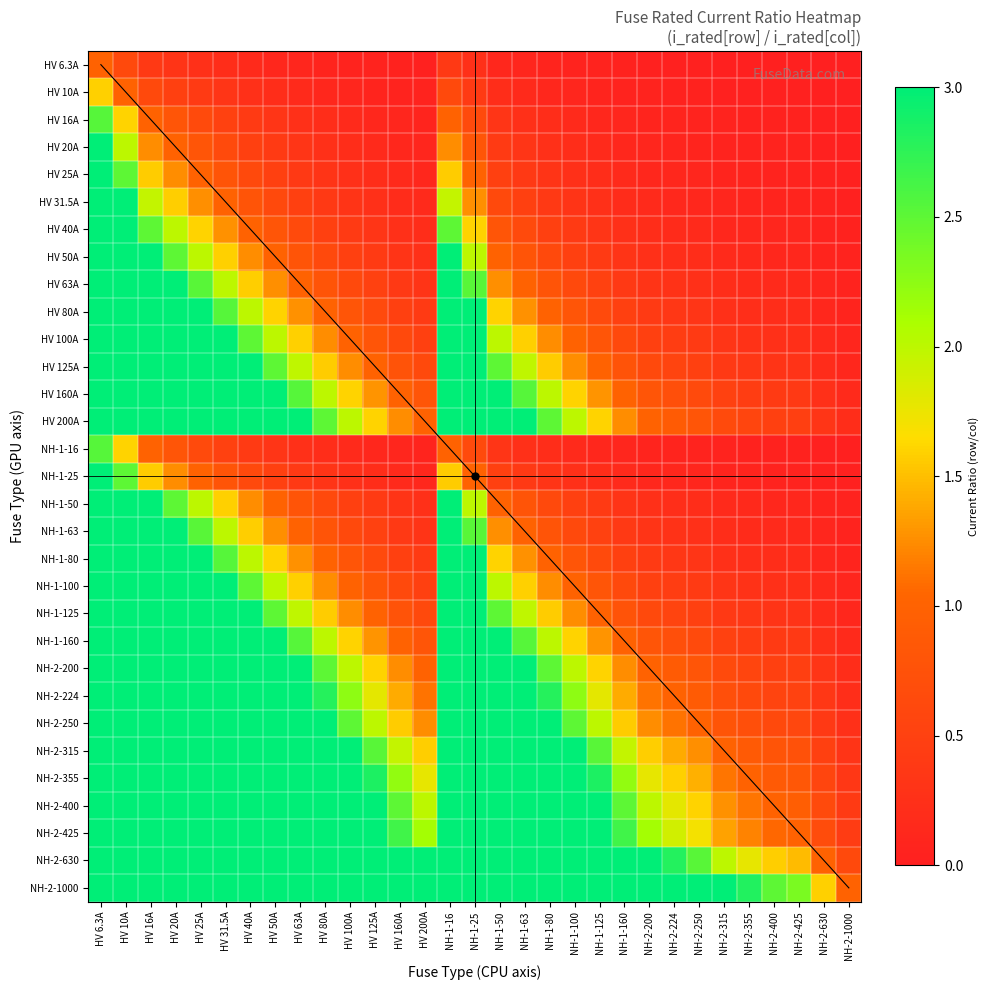

Reading left to right, transcribe all the data shown in this chart.

HV 6.3A: HV 6.3A=1.0	HV 10A=0.6	HV 16A=0.4	HV 20A=0.3	HV 25A=0.3	HV 31.5A=0.2	HV 40A=0.2	HV 50A=0.1	HV 63A=0.1	HV 80A=0.1	HV 100A=0.1	HV 125A=0.1	HV 160A=0.0	HV 200A=0.0	NH-1-16=0.4	NH-1-25=0.3	NH-1-50=0.1	NH-1-63=0.1	NH-1-80=0.1	NH-1-100=0.1	NH-1-125=0.1	NH-1-160=0.0	NH-2-200=0.0	NH-2-224=0.0	NH-2-250=0.0	NH-2-315=0.0	NH-2-355=0.0	NH-2-400=0.0	NH-2-425=0.0	NH-2-630=0.0	NH-2-1000=0.0
HV 10A: HV 6.3A=1.6	HV 10A=1.0	HV 16A=0.6	HV 20A=0.5	HV 25A=0.4	HV 31.5A=0.3	HV 40A=0.2	HV 50A=0.2	HV 63A=0.2	HV 80A=0.1	HV 100A=0.1	HV 125A=0.1	HV 160A=0.1	HV 200A=0.0	NH-1-16=0.6	NH-1-25=0.4	NH-1-50=0.2	NH-1-63=0.2	NH-1-80=0.1	NH-1-100=0.1	NH-1-125=0.1	NH-1-160=0.1	NH-2-200=0.0	NH-2-224=0.0	NH-2-250=0.0	NH-2-315=0.0	NH-2-355=0.0	NH-2-400=0.0	NH-2-425=0.0	NH-2-630=0.0	NH-2-1000=0.0
HV 16A: HV 6.3A=2.5	HV 10A=1.6	HV 16A=1.0	HV 20A=0.8	HV 25A=0.6	HV 31.5A=0.5	HV 40A=0.4	HV 50A=0.3	HV 63A=0.3	HV 80A=0.2	HV 100A=0.2	HV 125A=0.1	HV 160A=0.1	HV 200A=0.1	NH-1-16=1.0	NH-1-25=0.6	NH-1-50=0.3	NH-1-63=0.3	NH-1-80=0.2	NH-1-100=0.2	NH-1-125=0.1	NH-1-160=0.1	NH-2-200=0.1	NH-2-224=0.1	NH-2-250=0.1	NH-2-315=0.1	NH-2-355=0.0	NH-2-400=0.0	NH-2-425=0.0	NH-2-630=0.0	NH-2-1000=0.0
HV 20A: HV 6.3A=3.2	HV 10A=2.0	HV 16A=1.2	HV 20A=1.0	HV 25A=0.8	HV 31.5A=0.6	HV 40A=0.5	HV 50A=0.4	HV 63A=0.3	HV 80A=0.2	HV 100A=0.2	HV 125A=0.2	HV 160A=0.1	HV 200A=0.1	NH-1-16=1.2	NH-1-25=0.8	NH-1-50=0.4	NH-1-63=0.3	NH-1-80=0.2	NH-1-100=0.2	NH-1-125=0.2	NH-1-160=0.1	NH-2-200=0.1	NH-2-224=0.1	NH-2-250=0.1	NH-2-315=0.1	NH-2-355=0.1	NH-2-400=0.0	NH-2-425=0.0	NH-2-630=0.0	NH-2-1000=0.0
HV 25A: HV 6.3A=4.0	HV 10A=2.5	HV 16A=1.6	HV 20A=1.2	HV 25A=1.0	HV 31.5A=0.8	HV 40A=0.6	HV 50A=0.5	HV 63A=0.4	HV 80A=0.3	HV 100A=0.2	HV 125A=0.2	HV 160A=0.2	HV 200A=0.1	NH-1-16=1.6	NH-1-25=1.0	NH-1-50=0.5	NH-1-63=0.4	NH-1-80=0.3	NH-1-100=0.2	NH-1-125=0.2	NH-1-160=0.2	NH-2-200=0.1	NH-2-224=0.1	NH-2-250=0.1	NH-2-315=0.1	NH-2-355=0.1	NH-2-400=0.1	NH-2-425=0.1	NH-2-630=0.0	NH-2-1000=0.0
HV 31.5A: HV 6.3A=5.0	HV 10A=3.1	HV 16A=2.0	HV 20A=1.6	HV 25A=1.3	HV 31.5A=1.0	HV 40A=0.8	HV 50A=0.6	HV 63A=0.5	HV 80A=0.4	HV 100A=0.3	HV 125A=0.3	HV 160A=0.2	HV 200A=0.2	NH-1-16=2.0	NH-1-25=1.3	NH-1-50=0.6	NH-1-63=0.5	NH-1-80=0.4	NH-1-100=0.3	NH-1-125=0.3	NH-1-160=0.2	NH-2-200=0.2	NH-2-224=0.1	NH-2-250=0.1	NH-2-315=0.1	NH-2-355=0.1	NH-2-400=0.1	NH-2-425=0.1	NH-2-630=0.0	NH-2-1000=0.0
HV 40A: HV 6.3A=6.3	HV 10A=4.0	HV 16A=2.5	HV 20A=2.0	HV 25A=1.6	HV 31.5A=1.3	HV 40A=1.0	HV 50A=0.8	HV 63A=0.6	HV 80A=0.5	HV 100A=0.4	HV 125A=0.3	HV 160A=0.2	HV 200A=0.2	NH-1-16=2.5	NH-1-25=1.6	NH-1-50=0.8	NH-1-63=0.6	NH-1-80=0.5	NH-1-100=0.4	NH-1-125=0.3	NH-1-160=0.2	NH-2-200=0.2	NH-2-224=0.2	NH-2-250=0.2	NH-2-315=0.1	NH-2-355=0.1	NH-2-400=0.1	NH-2-425=0.1	NH-2-630=0.1	NH-2-1000=0.0
HV 50A: HV 6.3A=7.9	HV 10A=5.0	HV 16A=3.1	HV 20A=2.5	HV 25A=2.0	HV 31.5A=1.6	HV 40A=1.2	HV 50A=1.0	HV 63A=0.8	HV 80A=0.6	HV 100A=0.5	HV 125A=0.4	HV 160A=0.3	HV 200A=0.2	NH-1-16=3.1	NH-1-25=2.0	NH-1-50=1.0	NH-1-63=0.8	NH-1-80=0.6	NH-1-100=0.5	NH-1-125=0.4	NH-1-160=0.3	NH-2-200=0.2	NH-2-224=0.2	NH-2-250=0.2	NH-2-315=0.2	NH-2-355=0.1	NH-2-400=0.1	NH-2-425=0.1	NH-2-630=0.1	NH-2-1000=0.0
HV 63A: HV 6.3A=10.0	HV 10A=6.3	HV 16A=3.9	HV 20A=3.1	HV 25A=2.5	HV 31.5A=2.0	HV 40A=1.6	HV 50A=1.3	HV 63A=1.0	HV 80A=0.8	HV 100A=0.6	HV 125A=0.5	HV 160A=0.4	HV 200A=0.3	NH-1-16=3.9	NH-1-25=2.5	NH-1-50=1.3	NH-1-63=1.0	NH-1-80=0.8	NH-1-100=0.6	NH-1-125=0.5	NH-1-160=0.4	NH-2-200=0.3	NH-2-224=0.3	NH-2-250=0.3	NH-2-315=0.2	NH-2-355=0.2	NH-2-400=0.2	NH-2-425=0.1	NH-2-630=0.1	NH-2-1000=0.1
HV 80A: HV 6.3A=12.7	HV 10A=8.0	HV 16A=5.0	HV 20A=4.0	HV 25A=3.2	HV 31.5A=2.5	HV 40A=2.0	HV 50A=1.6	HV 63A=1.3	HV 80A=1.0	HV 100A=0.8	HV 125A=0.6	HV 160A=0.5	HV 200A=0.4	NH-1-16=5.0	NH-1-25=3.2	NH-1-50=1.6	NH-1-63=1.3	NH-1-80=1.0	NH-1-100=0.8	NH-1-125=0.6	NH-1-160=0.5	NH-2-200=0.4	NH-2-224=0.4	NH-2-250=0.3	NH-2-315=0.3	NH-2-355=0.2	NH-2-400=0.2	NH-2-425=0.2	NH-2-630=0.1	NH-2-1000=0.1
HV 100A: HV 6.3A=15.9	HV 10A=10.0	HV 16A=6.2	HV 20A=5.0	HV 25A=4.0	HV 31.5A=3.2	HV 40A=2.5	HV 50A=2.0	HV 63A=1.6	HV 80A=1.2	HV 100A=1.0	HV 125A=0.8	HV 160A=0.6	HV 200A=0.5	NH-1-16=6.2	NH-1-25=4.0	NH-1-50=2.0	NH-1-63=1.6	NH-1-80=1.2	NH-1-100=1.0	NH-1-125=0.8	NH-1-160=0.6	NH-2-200=0.5	NH-2-224=0.4	NH-2-250=0.4	NH-2-315=0.3	NH-2-355=0.3	NH-2-400=0.2	NH-2-425=0.2	NH-2-630=0.2	NH-2-1000=0.1
HV 125A: HV 6.3A=19.8	HV 10A=12.5	HV 16A=7.8	HV 20A=6.2	HV 25A=5.0	HV 31.5A=4.0	HV 40A=3.1	HV 50A=2.5	HV 63A=2.0	HV 80A=1.6	HV 100A=1.2	HV 125A=1.0	HV 160A=0.8	HV 200A=0.6	NH-1-16=7.8	NH-1-25=5.0	NH-1-50=2.5	NH-1-63=2.0	NH-1-80=1.6	NH-1-100=1.2	NH-1-125=1.0	NH-1-160=0.8	NH-2-200=0.6	NH-2-224=0.6	NH-2-250=0.5	NH-2-315=0.4	NH-2-355=0.4	NH-2-400=0.3	NH-2-425=0.3	NH-2-630=0.2	NH-2-1000=0.1
HV 160A: HV 6.3A=25.4	HV 10A=16.0	HV 16A=10.0	HV 20A=8.0	HV 25A=6.4	HV 31.5A=5.1	HV 40A=4.0	HV 50A=3.2	HV 63A=2.5	HV 80A=2.0	HV 100A=1.6	HV 125A=1.3	HV 160A=1.0	HV 200A=0.8	NH-1-16=10.0	NH-1-25=6.4	NH-1-50=3.2	NH-1-63=2.5	NH-1-80=2.0	NH-1-100=1.6	NH-1-125=1.3	NH-1-160=1.0	NH-2-200=0.8	NH-2-224=0.7	NH-2-250=0.6	NH-2-315=0.5	NH-2-355=0.5	NH-2-400=0.4	NH-2-425=0.4	NH-2-630=0.3	NH-2-1000=0.2
HV 200A: HV 6.3A=31.7	HV 10A=20.0	HV 16A=12.5	HV 20A=10.0	HV 25A=8.0	HV 31.5A=6.3	HV 40A=5.0	HV 50A=4.0	HV 63A=3.2	HV 80A=2.5	HV 100A=2.0	HV 125A=1.6	HV 160A=1.2	HV 200A=1.0	NH-1-16=12.5	NH-1-25=8.0	NH-1-50=4.0	NH-1-63=3.2	NH-1-80=2.5	NH-1-100=2.0	NH-1-125=1.6	NH-1-160=1.2	NH-2-200=1.0	NH-2-224=0.9	NH-2-250=0.8	NH-2-315=0.6	NH-2-355=0.6	NH-2-400=0.5	NH-2-425=0.5	NH-2-630=0.3	NH-2-1000=0.2
NH-1-16: HV 6.3A=2.5	HV 10A=1.6	HV 16A=1.0	HV 20A=0.8	HV 25A=0.6	HV 31.5A=0.5	HV 40A=0.4	HV 50A=0.3	HV 63A=0.3	HV 80A=0.2	HV 100A=0.2	HV 125A=0.1	HV 160A=0.1	HV 200A=0.1	NH-1-16=1.0	NH-1-25=0.6	NH-1-50=0.3	NH-1-63=0.3	NH-1-80=0.2	NH-1-100=0.2	NH-1-125=0.1	NH-1-160=0.1	NH-2-200=0.1	NH-2-224=0.1	NH-2-250=0.1	NH-2-315=0.1	NH-2-355=0.0	NH-2-400=0.0	NH-2-425=0.0	NH-2-630=0.0	NH-2-1000=0.0
NH-1-25: HV 6.3A=4.0	HV 10A=2.5	HV 16A=1.6	HV 20A=1.2	HV 25A=1.0	HV 31.5A=0.8	HV 40A=0.6	HV 50A=0.5	HV 63A=0.4	HV 80A=0.3	HV 100A=0.2	HV 125A=0.2	HV 160A=0.2	HV 200A=0.1	NH-1-16=1.6	NH-1-25=1.0	NH-1-50=0.5	NH-1-63=0.4	NH-1-80=0.3	NH-1-100=0.2	NH-1-125=0.2	NH-1-160=0.2	NH-2-200=0.1	NH-2-224=0.1	NH-2-250=0.1	NH-2-315=0.1	NH-2-355=0.1	NH-2-400=0.1	NH-2-425=0.1	NH-2-630=0.0	NH-2-1000=0.0
NH-1-50: HV 6.3A=7.9	HV 10A=5.0	HV 16A=3.1	HV 20A=2.5	HV 25A=2.0	HV 31.5A=1.6	HV 40A=1.2	HV 50A=1.0	HV 63A=0.8	HV 80A=0.6	HV 100A=0.5	HV 125A=0.4	HV 160A=0.3	HV 200A=0.2	NH-1-16=3.1	NH-1-25=2.0	NH-1-50=1.0	NH-1-63=0.8	NH-1-80=0.6	NH-1-100=0.5	NH-1-125=0.4	NH-1-160=0.3	NH-2-200=0.2	NH-2-224=0.2	NH-2-250=0.2	NH-2-315=0.2	NH-2-355=0.1	NH-2-400=0.1	NH-2-425=0.1	NH-2-630=0.1	NH-2-1000=0.0
NH-1-63: HV 6.3A=10.0	HV 10A=6.3	HV 16A=3.9	HV 20A=3.1	HV 25A=2.5	HV 31.5A=2.0	HV 40A=1.6	HV 50A=1.3	HV 63A=1.0	HV 80A=0.8	HV 100A=0.6	HV 125A=0.5	HV 160A=0.4	HV 200A=0.3	NH-1-16=3.9	NH-1-25=2.5	NH-1-50=1.3	NH-1-63=1.0	NH-1-80=0.8	NH-1-100=0.6	NH-1-125=0.5	NH-1-160=0.4	NH-2-200=0.3	NH-2-224=0.3	NH-2-250=0.3	NH-2-315=0.2	NH-2-355=0.2	NH-2-400=0.2	NH-2-425=0.1	NH-2-630=0.1	NH-2-1000=0.1
NH-1-80: HV 6.3A=12.7	HV 10A=8.0	HV 16A=5.0	HV 20A=4.0	HV 25A=3.2	HV 31.5A=2.5	HV 40A=2.0	HV 50A=1.6	HV 63A=1.3	HV 80A=1.0	HV 100A=0.8	HV 125A=0.6	HV 160A=0.5	HV 200A=0.4	NH-1-16=5.0	NH-1-25=3.2	NH-1-50=1.6	NH-1-63=1.3	NH-1-80=1.0	NH-1-100=0.8	NH-1-125=0.6	NH-1-160=0.5	NH-2-200=0.4	NH-2-224=0.4	NH-2-250=0.3	NH-2-315=0.3	NH-2-355=0.2	NH-2-400=0.2	NH-2-425=0.2	NH-2-630=0.1	NH-2-1000=0.1
NH-1-100: HV 6.3A=15.9	HV 10A=10.0	HV 16A=6.2	HV 20A=5.0	HV 25A=4.0	HV 31.5A=3.2	HV 40A=2.5	HV 50A=2.0	HV 63A=1.6	HV 80A=1.2	HV 100A=1.0	HV 125A=0.8	HV 160A=0.6	HV 200A=0.5	NH-1-16=6.2	NH-1-25=4.0	NH-1-50=2.0	NH-1-63=1.6	NH-1-80=1.2	NH-1-100=1.0	NH-1-125=0.8	NH-1-160=0.6	NH-2-200=0.5	NH-2-224=0.4	NH-2-250=0.4	NH-2-315=0.3	NH-2-355=0.3	NH-2-400=0.2	NH-2-425=0.2	NH-2-630=0.2	NH-2-1000=0.1
NH-1-125: HV 6.3A=19.8	HV 10A=12.5	HV 16A=7.8	HV 20A=6.2	HV 25A=5.0	HV 31.5A=4.0	HV 40A=3.1	HV 50A=2.5	HV 63A=2.0	HV 80A=1.6	HV 100A=1.2	HV 125A=1.0	HV 160A=0.8	HV 200A=0.6	NH-1-16=7.8	NH-1-25=5.0	NH-1-50=2.5	NH-1-63=2.0	NH-1-80=1.6	NH-1-100=1.2	NH-1-125=1.0	NH-1-160=0.8	NH-2-200=0.6	NH-2-224=0.6	NH-2-250=0.5	NH-2-315=0.4	NH-2-355=0.4	NH-2-400=0.3	NH-2-425=0.3	NH-2-630=0.2	NH-2-1000=0.1
NH-1-160: HV 6.3A=25.4	HV 10A=16.0	HV 16A=10.0	HV 20A=8.0	HV 25A=6.4	HV 31.5A=5.1	HV 40A=4.0	HV 50A=3.2	HV 63A=2.5	HV 80A=2.0	HV 100A=1.6	HV 125A=1.3	HV 160A=1.0	HV 200A=0.8	NH-1-16=10.0	NH-1-25=6.4	NH-1-50=3.2	NH-1-63=2.5	NH-1-80=2.0	NH-1-100=1.6	NH-1-125=1.3	NH-1-160=1.0	NH-2-200=0.8	NH-2-224=0.7	NH-2-250=0.6	NH-2-315=0.5	NH-2-355=0.5	NH-2-400=0.4	NH-2-425=0.4	NH-2-630=0.3	NH-2-1000=0.2
NH-2-200: HV 6.3A=31.7	HV 10A=20.0	HV 16A=12.5	HV 20A=10.0	HV 25A=8.0	HV 31.5A=6.3	HV 40A=5.0	HV 50A=4.0	HV 63A=3.2	HV 80A=2.5	HV 100A=2.0	HV 125A=1.6	HV 160A=1.2	HV 200A=1.0	NH-1-16=12.5	NH-1-25=8.0	NH-1-50=4.0	NH-1-63=3.2	NH-1-80=2.5	NH-1-100=2.0	NH-1-125=1.6	NH-1-160=1.2	NH-2-200=1.0	NH-2-224=0.9	NH-2-250=0.8	NH-2-315=0.6	NH-2-355=0.6	NH-2-400=0.5	NH-2-425=0.5	NH-2-630=0.3	NH-2-1000=0.2
NH-2-224: HV 6.3A=35.6	HV 10A=22.4	HV 16A=14.0	HV 20A=11.2	HV 25A=9.0	HV 31.5A=7.1	HV 40A=5.6	HV 50A=4.5	HV 63A=3.6	HV 80A=2.8	HV 100A=2.2	HV 125A=1.8	HV 160A=1.4	HV 200A=1.1	NH-1-16=14.0	NH-1-25=9.0	NH-1-50=4.5	NH-1-63=3.6	NH-1-80=2.8	NH-1-100=2.2	NH-1-125=1.8	NH-1-160=1.4	NH-2-200=1.1	NH-2-224=1.0	NH-2-250=0.9	NH-2-315=0.7	NH-2-355=0.6	NH-2-400=0.6	NH-2-425=0.5	NH-2-630=0.4	NH-2-1000=0.2
NH-2-250: HV 6.3A=39.7	HV 10A=25.0	HV 16A=15.6	HV 20A=12.5	HV 25A=10.0	HV 31.5A=7.9	HV 40A=6.2	HV 50A=5.0	HV 63A=4.0	HV 80A=3.1	HV 100A=2.5	HV 125A=2.0	HV 160A=1.6	HV 200A=1.2	NH-1-16=15.6	NH-1-25=10.0	NH-1-50=5.0	NH-1-63=4.0	NH-1-80=3.1	NH-1-100=2.5	NH-1-125=2.0	NH-1-160=1.6	NH-2-200=1.2	NH-2-224=1.1	NH-2-250=1.0	NH-2-315=0.8	NH-2-355=0.7	NH-2-400=0.6	NH-2-425=0.6	NH-2-630=0.4	NH-2-1000=0.2
NH-2-315: HV 6.3A=50.0	HV 10A=31.5	HV 16A=19.7	HV 20A=15.7	HV 25A=12.6	HV 31.5A=10.0	HV 40A=7.9	HV 50A=6.3	HV 63A=5.0	HV 80A=3.9	HV 100A=3.1	HV 125A=2.5	HV 160A=2.0	HV 200A=1.6	NH-1-16=19.7	NH-1-25=12.6	NH-1-50=6.3	NH-1-63=5.0	NH-1-80=3.9	NH-1-100=3.1	NH-1-125=2.5	NH-1-160=2.0	NH-2-200=1.6	NH-2-224=1.4	NH-2-250=1.3	NH-2-315=1.0	NH-2-355=0.9	NH-2-400=0.8	NH-2-425=0.7	NH-2-630=0.5	NH-2-1000=0.3
NH-2-355: HV 6.3A=56.3	HV 10A=35.5	HV 16A=22.2	HV 20A=17.7	HV 25A=14.2	HV 31.5A=11.3	HV 40A=8.9	HV 50A=7.1	HV 63A=5.6	HV 80A=4.4	HV 100A=3.5	HV 125A=2.8	HV 160A=2.2	HV 200A=1.8	NH-1-16=22.2	NH-1-25=14.2	NH-1-50=7.1	NH-1-63=5.6	NH-1-80=4.4	NH-1-100=3.5	NH-1-125=2.8	NH-1-160=2.2	NH-2-200=1.8	NH-2-224=1.6	NH-2-250=1.4	NH-2-315=1.1	NH-2-355=1.0	NH-2-400=0.9	NH-2-425=0.8	NH-2-630=0.6	NH-2-1000=0.4
NH-2-400: HV 6.3A=63.5	HV 10A=40.0	HV 16A=25.0	HV 20A=20.0	HV 25A=16.0	HV 31.5A=12.7	HV 40A=10.0	HV 50A=8.0	HV 63A=6.3	HV 80A=5.0	HV 100A=4.0	HV 125A=3.2	HV 160A=2.5	HV 200A=2.0	NH-1-16=25.0	NH-1-25=16.0	NH-1-50=8.0	NH-1-63=6.3	NH-1-80=5.0	NH-1-100=4.0	NH-1-125=3.2	NH-1-160=2.5	NH-2-200=2.0	NH-2-224=1.8	NH-2-250=1.6	NH-2-315=1.3	NH-2-355=1.1	NH-2-400=1.0	NH-2-425=0.9	NH-2-630=0.6	NH-2-1000=0.4
NH-2-425: HV 6.3A=67.5	HV 10A=42.5	HV 16A=26.6	HV 20A=21.2	HV 25A=17.0	HV 31.5A=13.5	HV 40A=10.6	HV 50A=8.5	HV 63A=6.7	HV 80A=5.3	HV 100A=4.2	HV 125A=3.4	HV 160A=2.7	HV 200A=2.1	NH-1-16=26.6	NH-1-25=17.0	NH-1-50=8.5	NH-1-63=6.7	NH-1-80=5.3	NH-1-100=4.2	NH-1-125=3.4	NH-1-160=2.7	NH-2-200=2.1	NH-2-224=1.9	NH-2-250=1.7	NH-2-315=1.3	NH-2-355=1.2	NH-2-400=1.1	NH-2-425=1.0	NH-2-630=0.7	NH-2-1000=0.4
NH-2-630: HV 6.3A=100.0	HV 10A=63.0	HV 16A=39.4	HV 20A=31.5	HV 25A=25.2	HV 31.5A=20.0	HV 40A=15.7	HV 50A=12.6	HV 63A=10.0	HV 80A=7.9	HV 100A=6.3	HV 125A=5.0	HV 160A=3.9	HV 200A=3.1	NH-1-16=39.4	NH-1-25=25.2	NH-1-50=12.6	NH-1-63=10.0	NH-1-80=7.9	NH-1-100=6.3	NH-1-125=5.0	NH-1-160=3.9	NH-2-200=3.1	NH-2-224=2.8	NH-2-250=2.5	NH-2-315=2.0	NH-2-355=1.8	NH-2-400=1.6	NH-2-425=1.5	NH-2-630=1.0	NH-2-1000=0.6
NH-2-1000: HV 6.3A=158.7	HV 10A=100.0	HV 16A=62.5	HV 20A=50.0	HV 25A=40.0	HV 31.5A=31.7	HV 40A=25.0	HV 50A=20.0	HV 63A=15.9	HV 80A=12.5	HV 100A=10.0	HV 125A=8.0	HV 160A=6.2	HV 200A=5.0	NH-1-16=62.5	NH-1-25=40.0	NH-1-50=20.0	NH-1-63=15.9	NH-1-80=12.5	NH-1-100=10.0	NH-1-125=8.0	NH-1-160=6.2	NH-2-200=5.0	NH-2-224=4.5	NH-2-250=4.0	NH-2-315=3.2	NH-2-355=2.8	NH-2-400=2.5	NH-2-425=2.4	NH-2-630=1.6	NH-2-1000=1.0